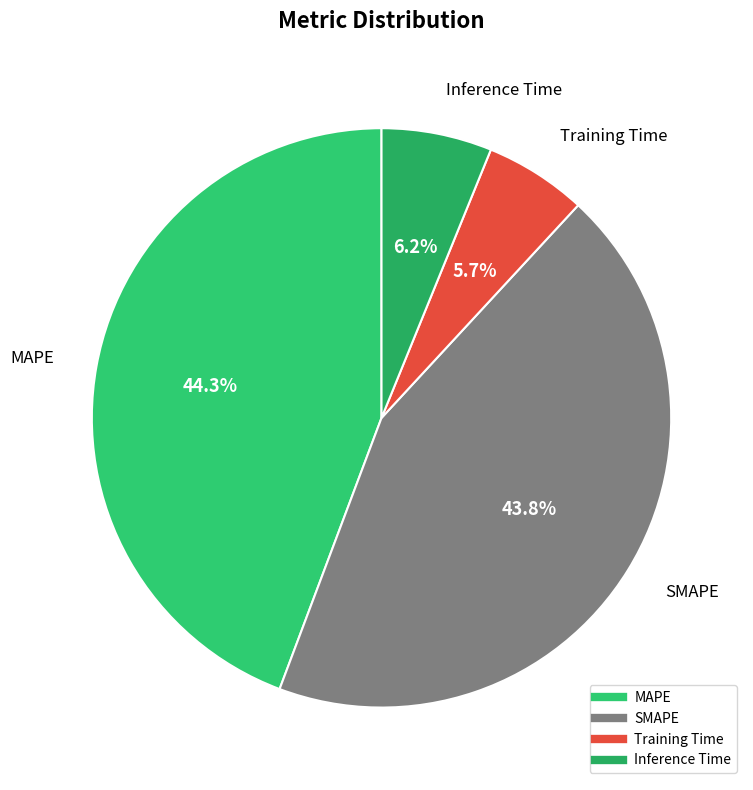

What percentage is NOT represented by SMAPE?

56.2%